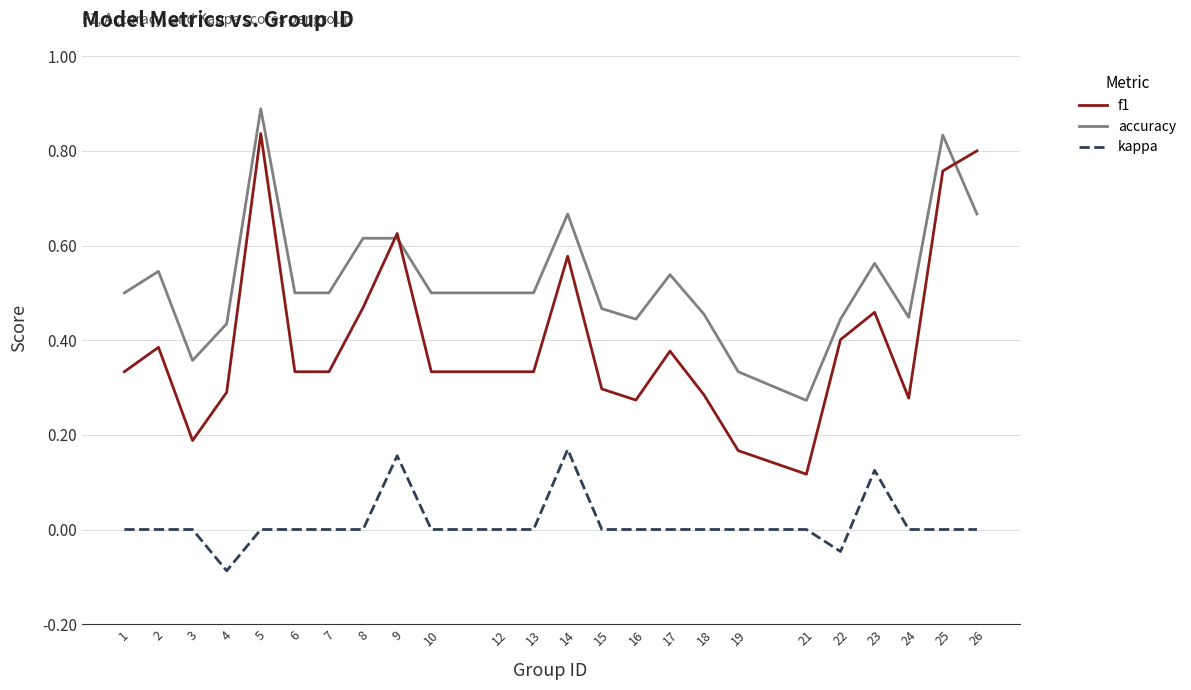

Which label corresponds to the largest value in the chart?

5